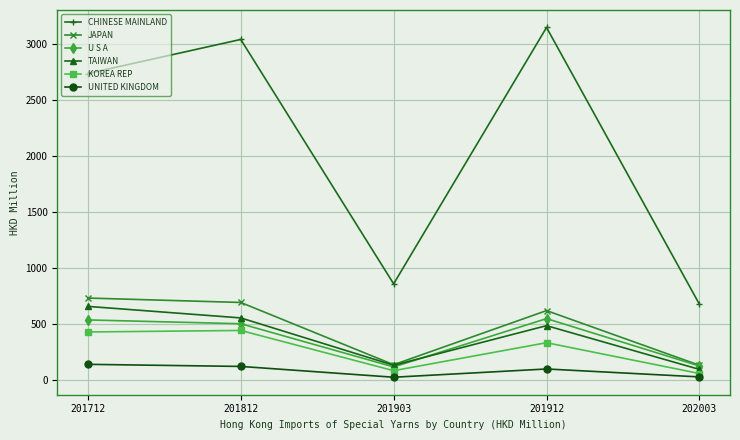

What are all the series names shown in the legend?

CHINESE MAINLAND, JAPAN, U S A, TAIWAN, KOREA REP, UNITED KINGDOM